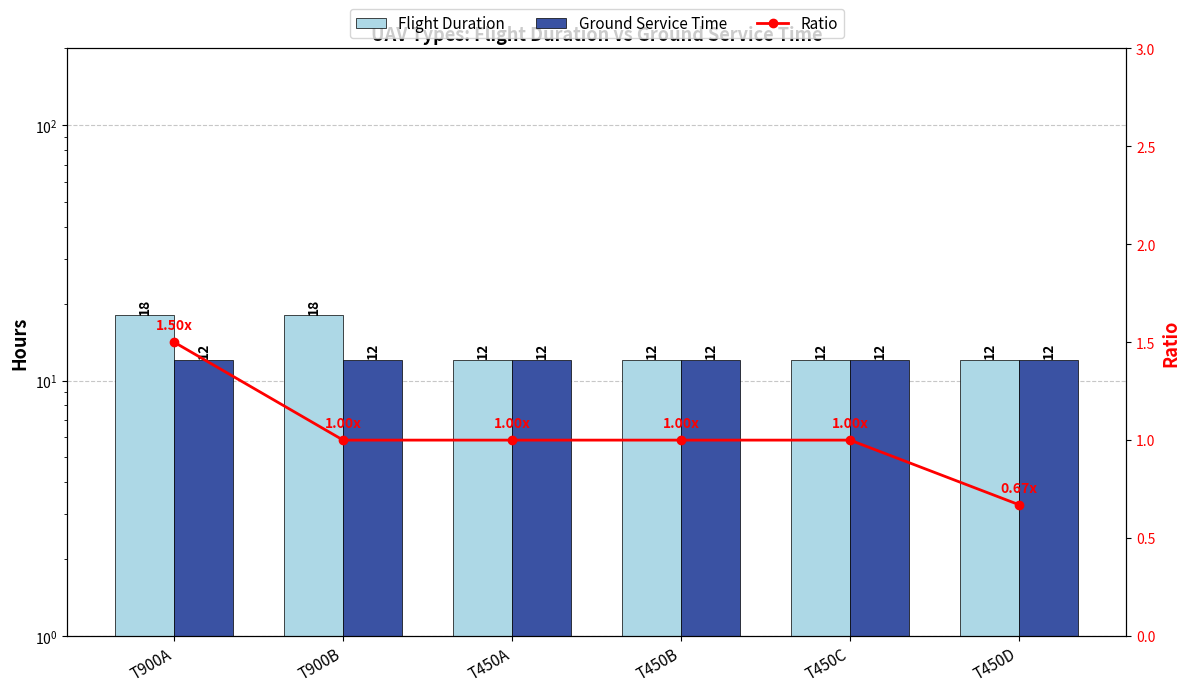

Which series changed the most between T900A and T450B?

Flight Duration